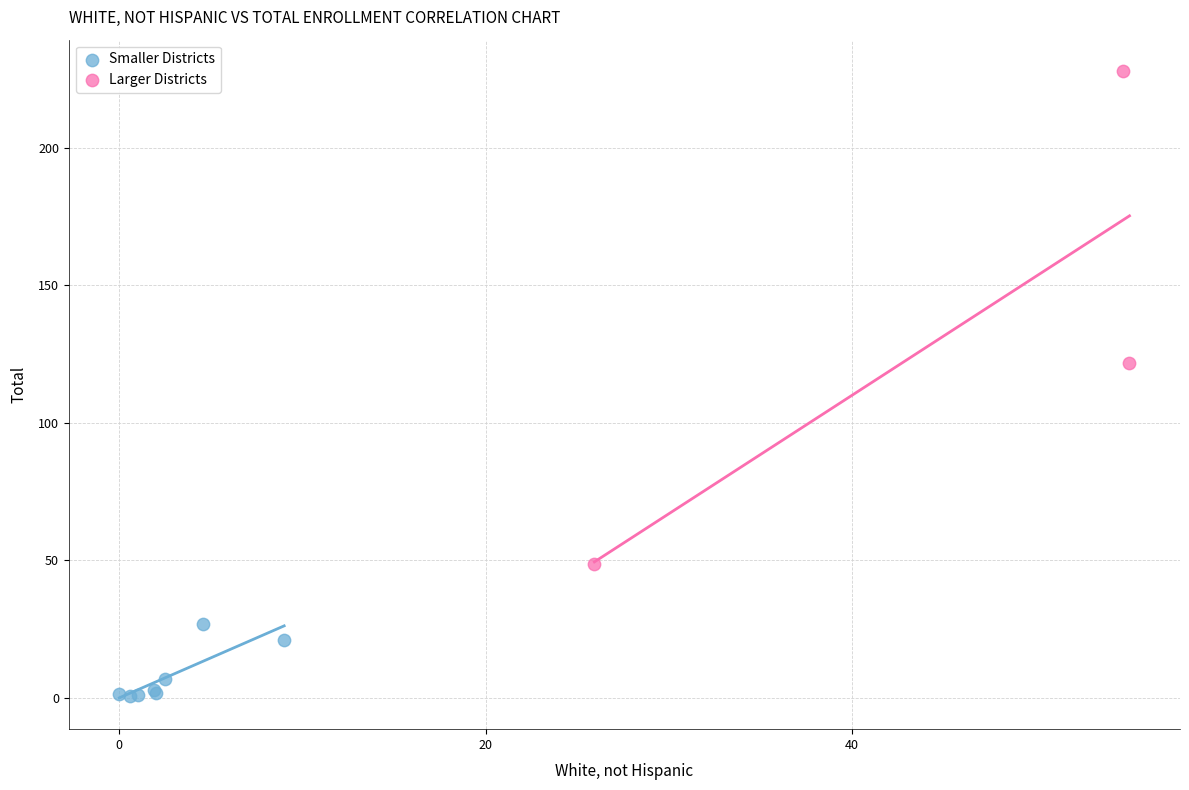

Which series has the largest Y range (max minus min)?

Larger Districts